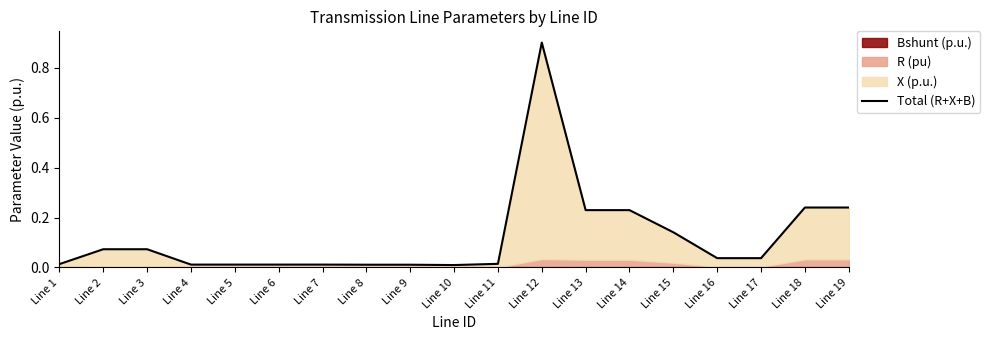

List the labels in order of value, largest first.

Line 12, Line 18, Line 19, Line 13, Line 14, Line 15, Line 2, Line 3, Line 16, Line 17, Line 11, Line 1, Line 4, Line 5, Line 6, Line 7, Line 8, Line 9, Line 10